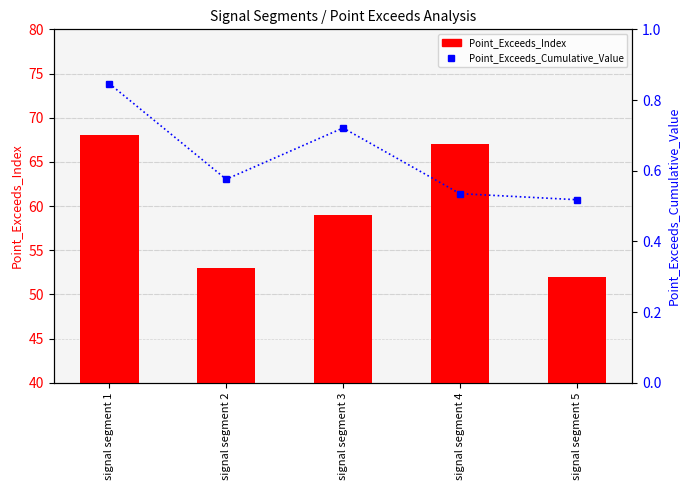

At which label does Point_Exceeds_Index reach its minimum?

signal segment 5